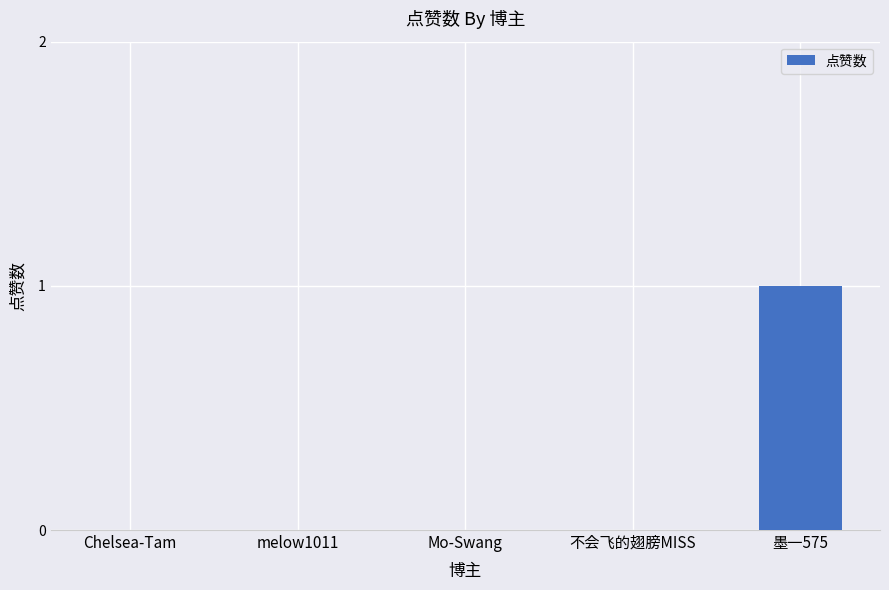

Which label corresponds to the largest value in the chart?

墨一575